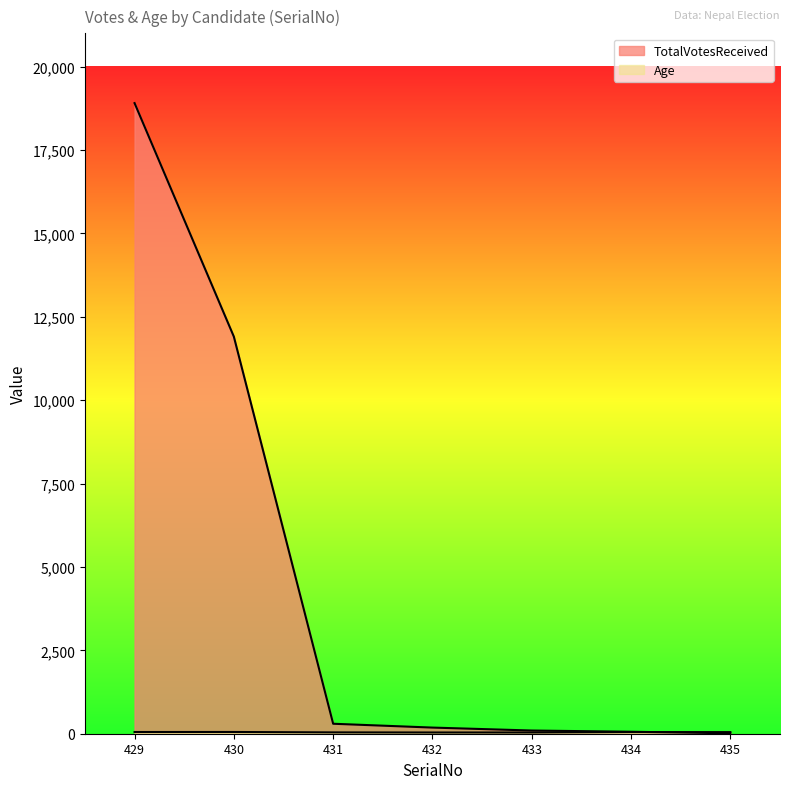

After their last crossing, which series has the higher values: TotalVotesReceived or Age?

Age